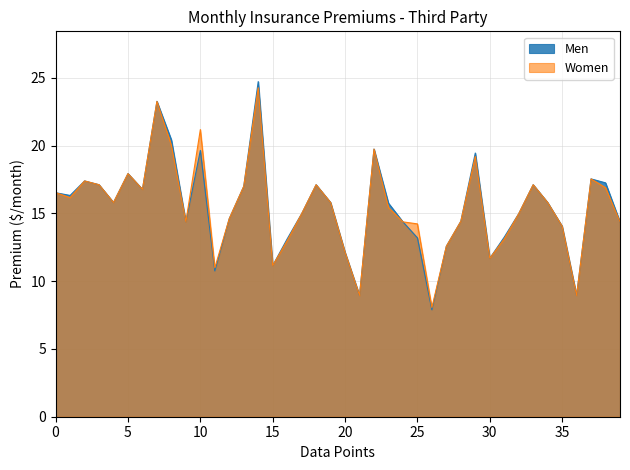

Is it true that Women equals 12.1 at 20?

True